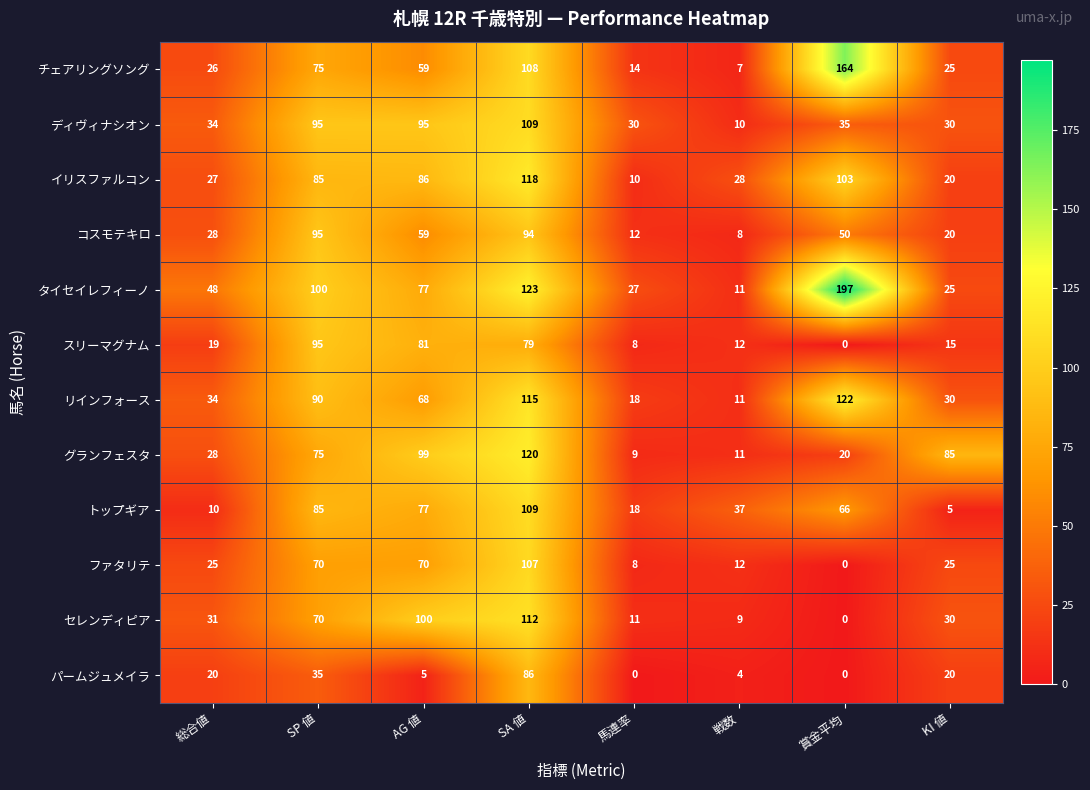

What is the greatest value displayed?

197